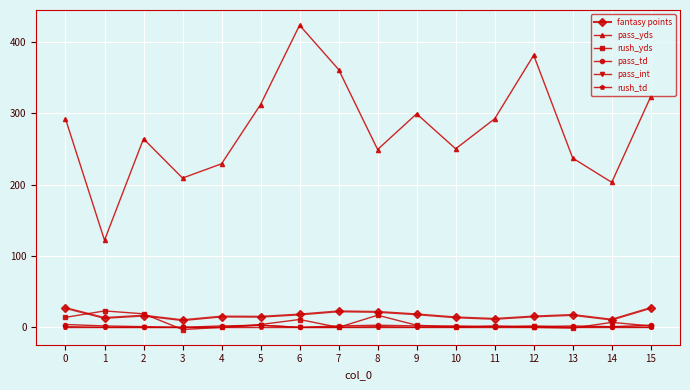

True or false: pass_td and pass_yds cross at least once.

False